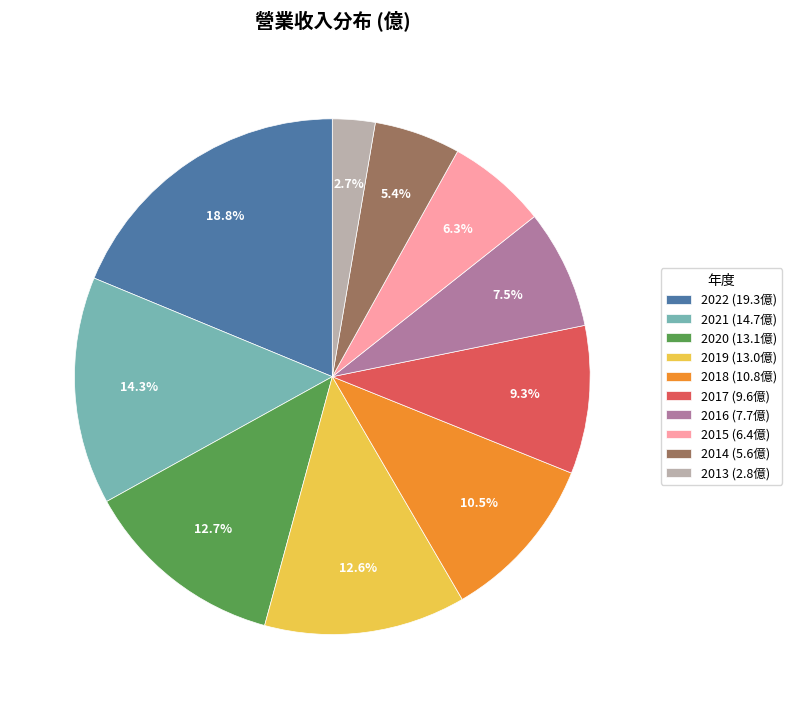

Is there a majority slice in this chart?

No